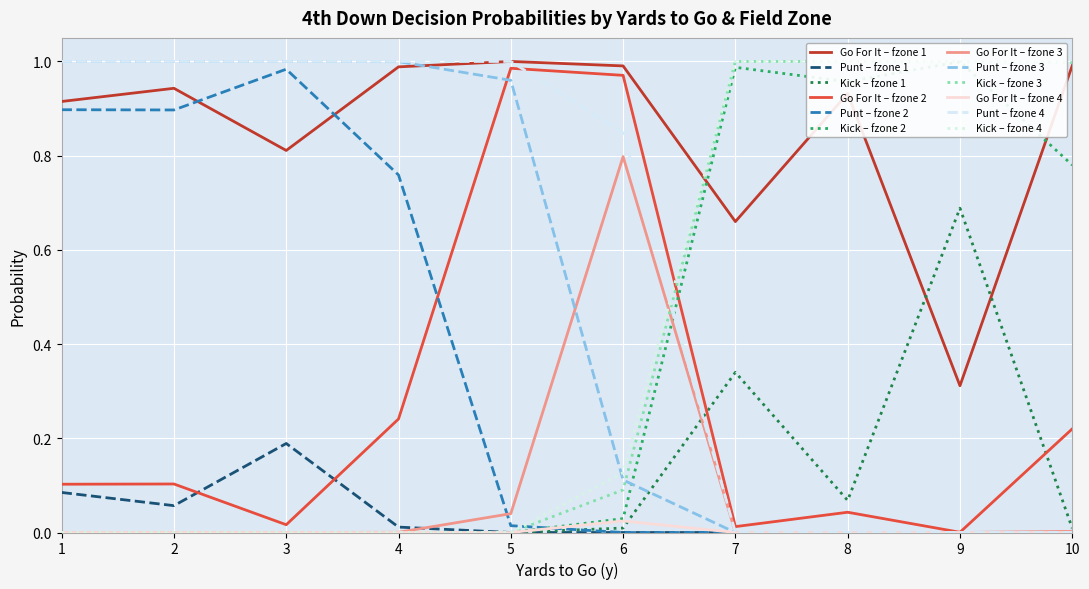

True or false: Punt – fzone 1 and Go For It – fzone 1 cross at least once.

False